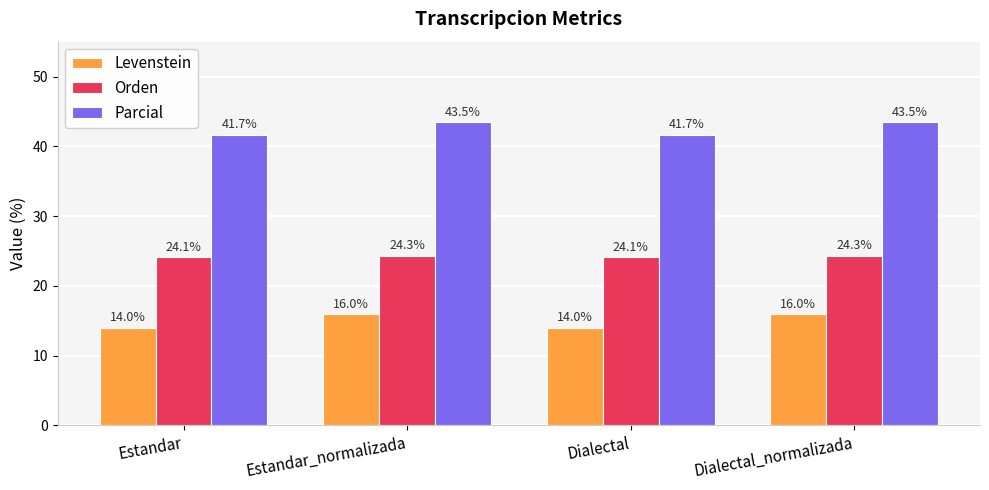

What is the difference between the Levenstein values at Estandar_normalizada and Dialectal?

1.9